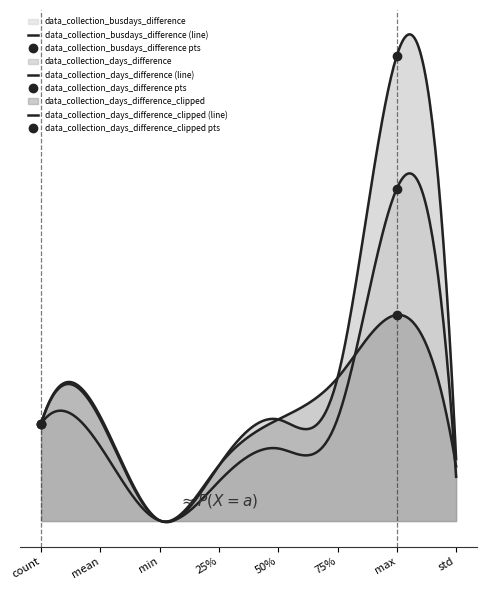

What is the label of the 2nd point from the left?

mean